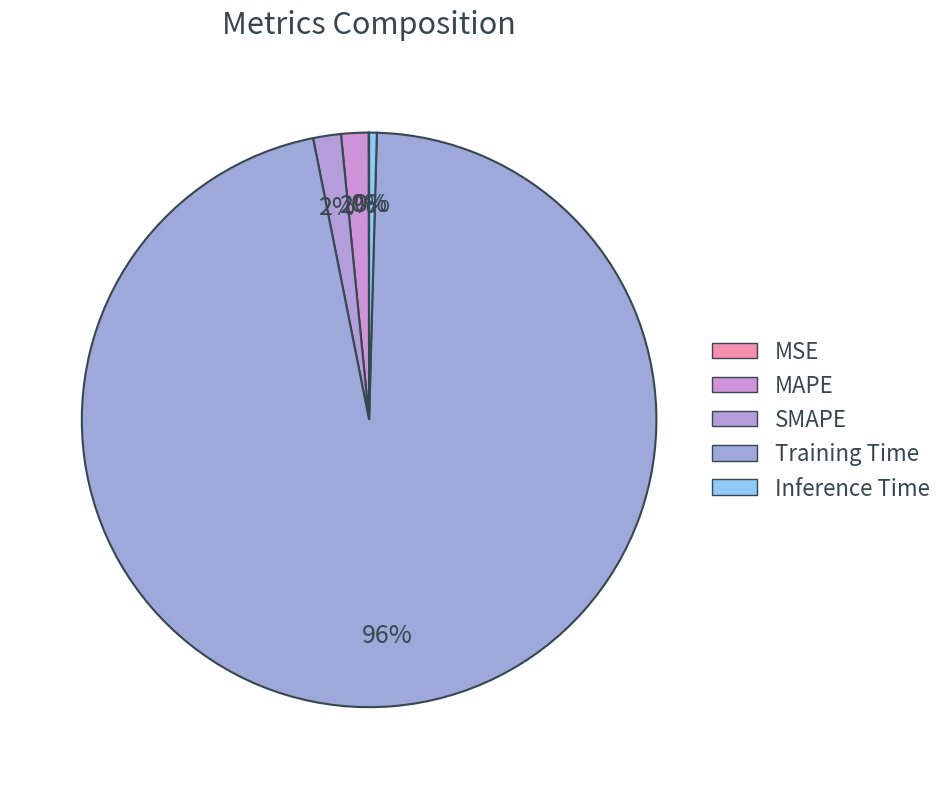

Which slice represents more than half of the pie?

Training Time